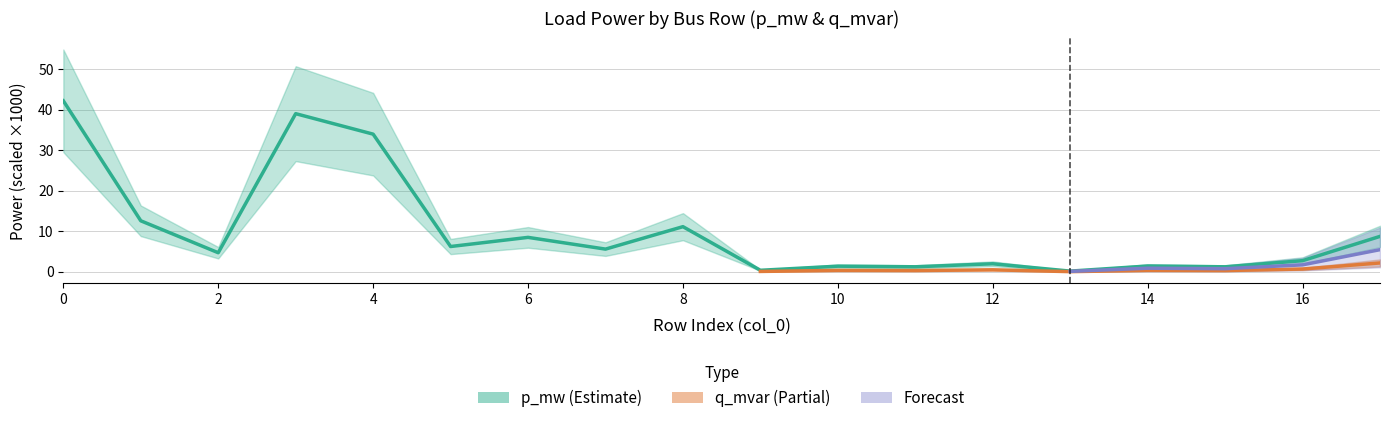

List the labels in order of value, smallest first.

13, 9, 15, 11, 10, 14, 12, 16, 2, 7, 5, 6, 17, 8, 1, 4, 3, 0